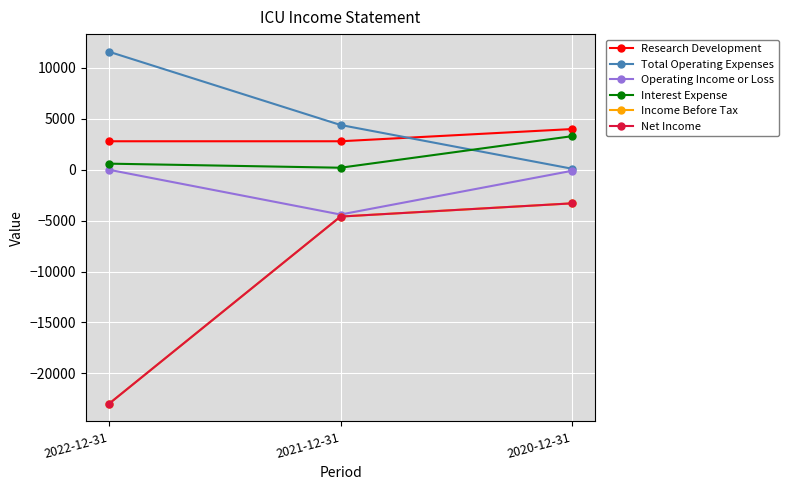

What is the total value across all series at 2020-12-31?

700